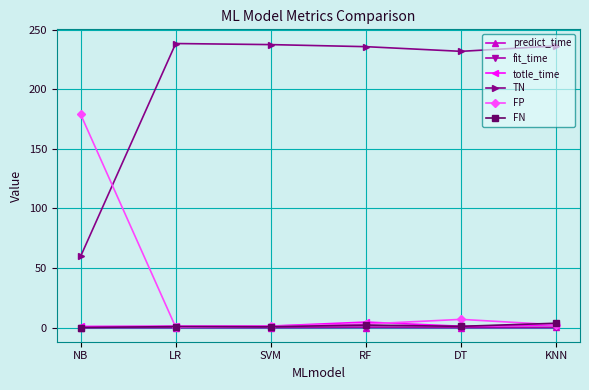

True or false: TN has a value of 408.7 at SVM.

False